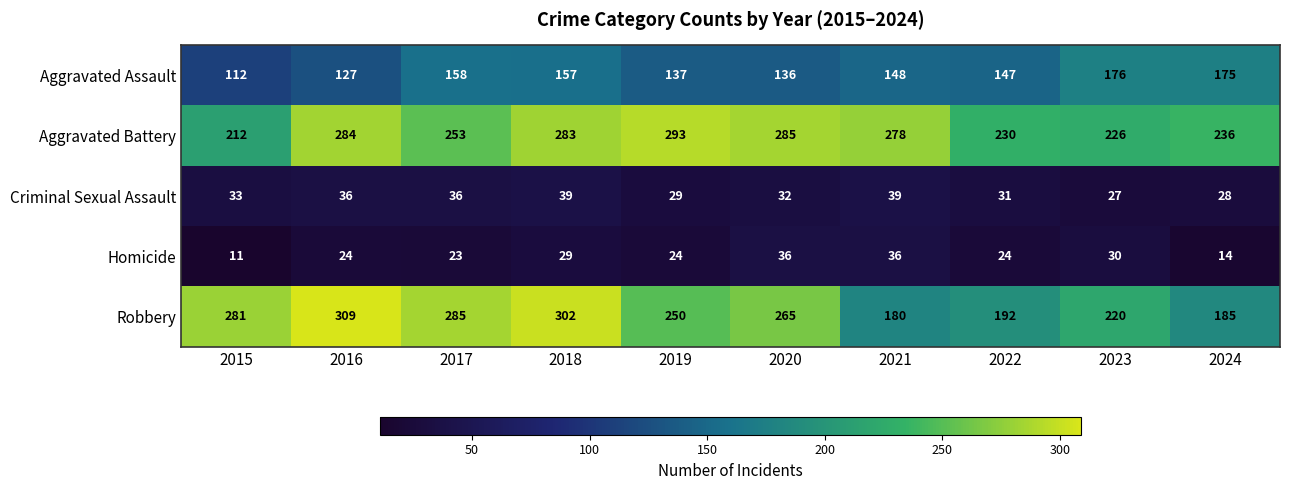

What is the difference between the highest and lowest values at 2024?

222